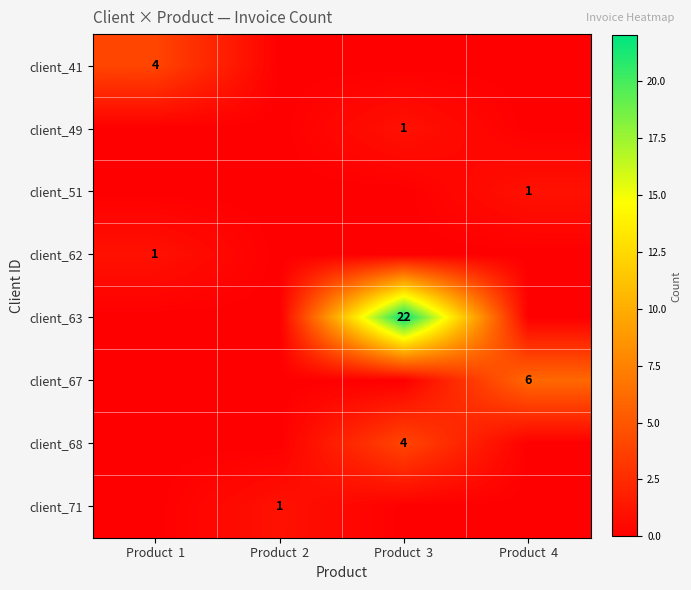

Is it true that client_67 equals 9 at Product  4?

False